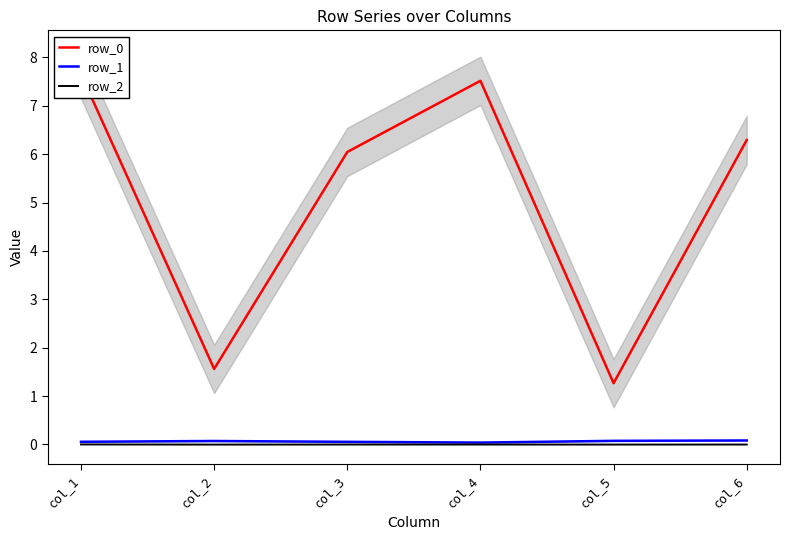

Which category has the lowest value in the row_0 series?

col_5